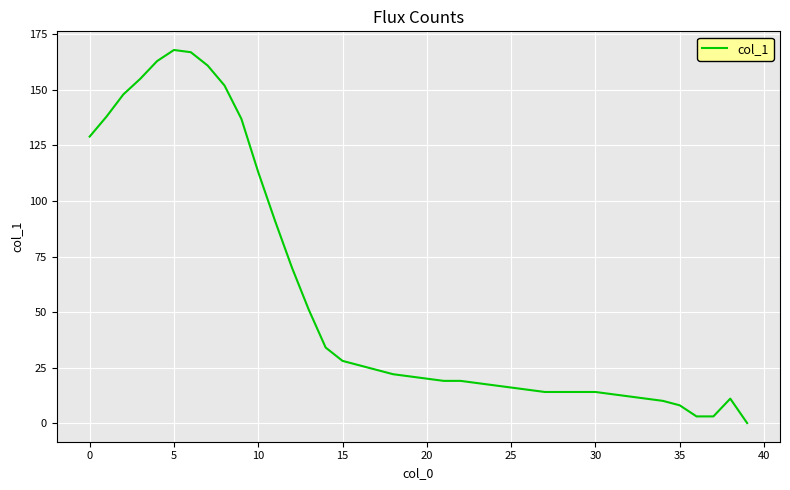

How many positive values are there?

39